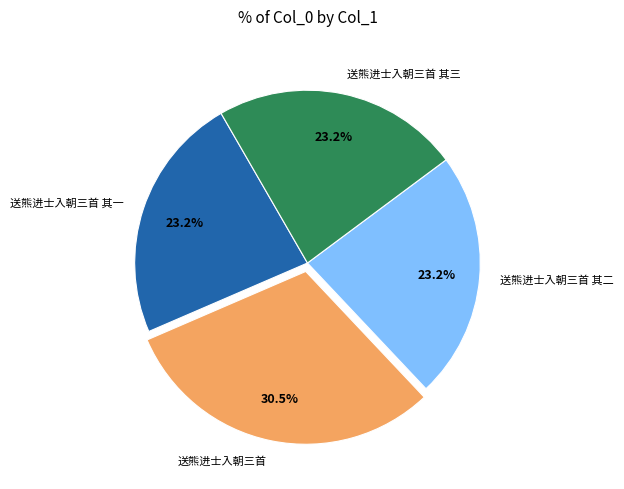

Is it true that 送熊进士入朝三首 其一 is 23% of the pie?

True